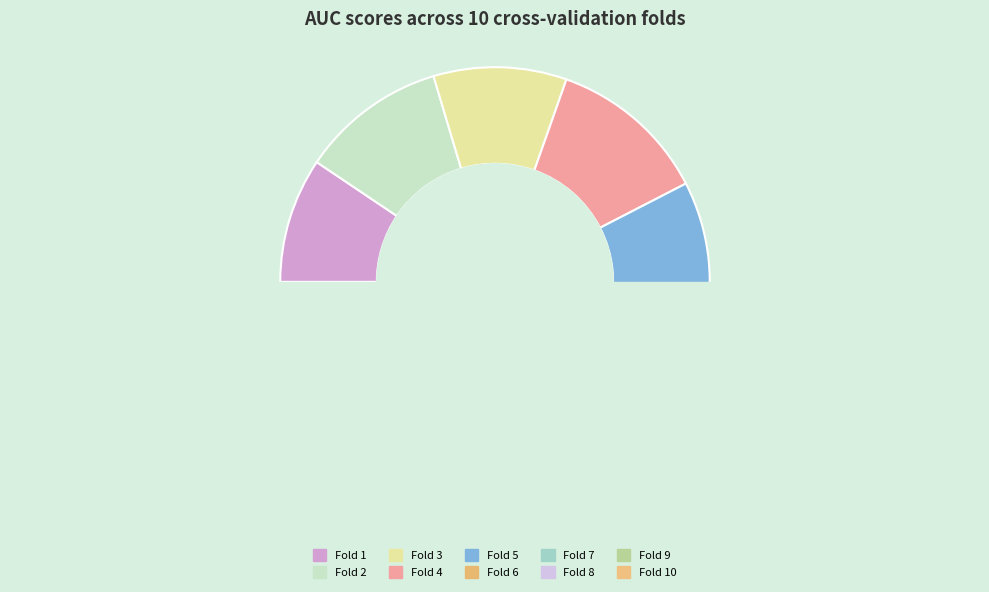

Is it true that Fold 3 is 19% of the pie?

False